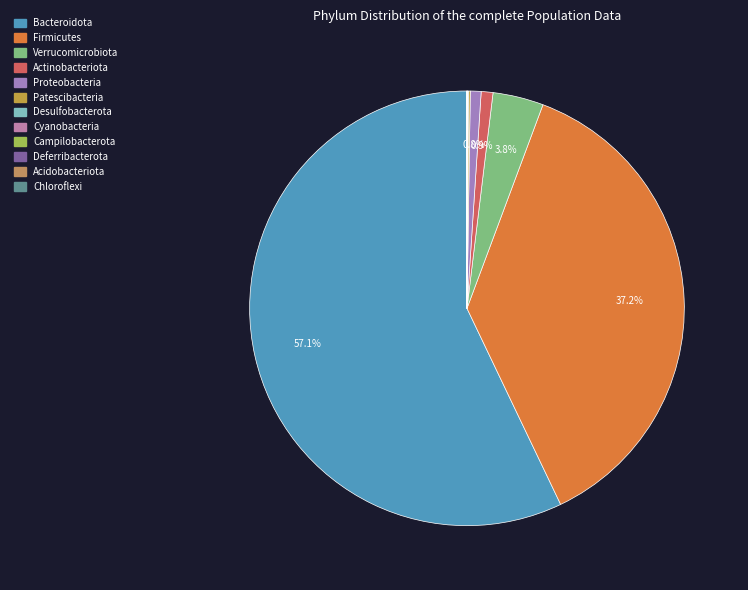

To the nearest percent, what is the difference between the Patescibacteria and Bacteroidota slice percentages?

57%